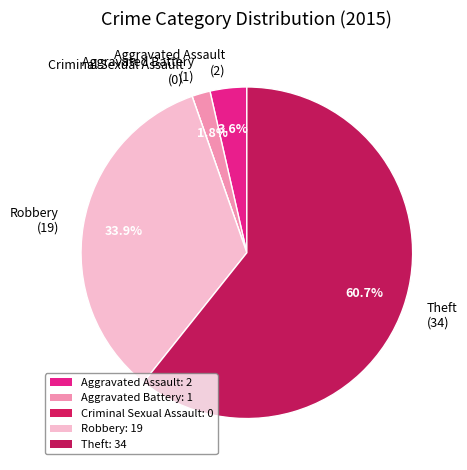

What percentage is the Aggravated Assault slice, to the nearest percent?

4%